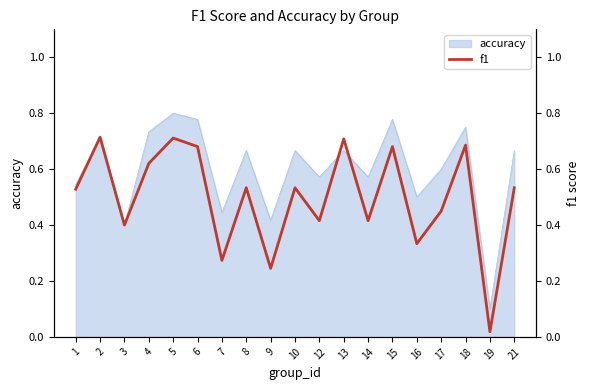

At which category does the data reach its first local valley?

3